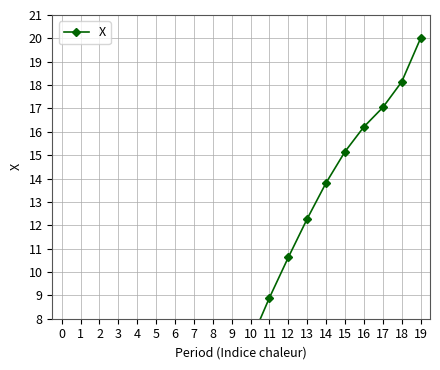

How many values exceed 7?

10